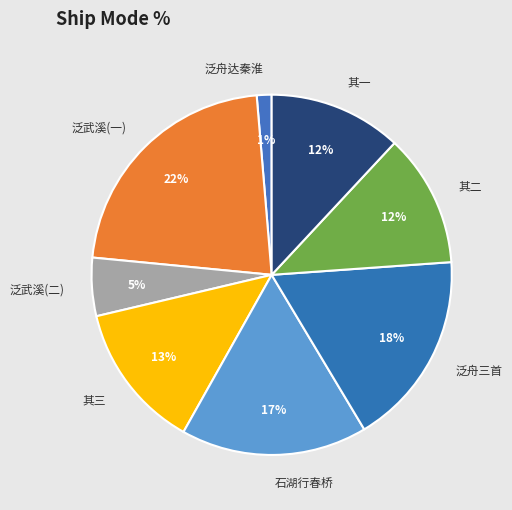

Approximately how many times larger is the value at 泛武溪(二) compared to 其二?

0.4